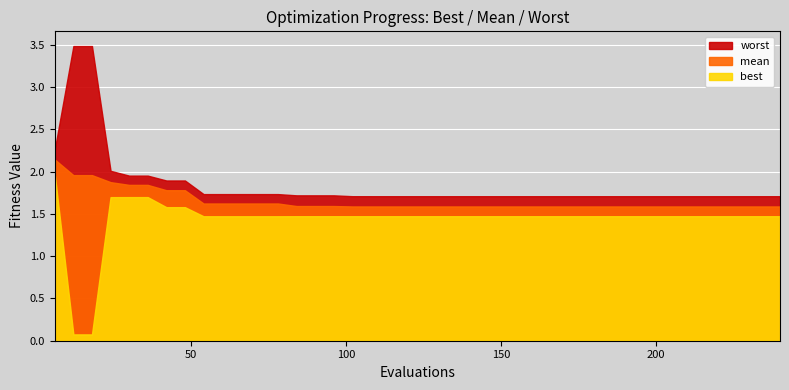

Rank the series at 18 from lowest to highest value.

best, mean, worst